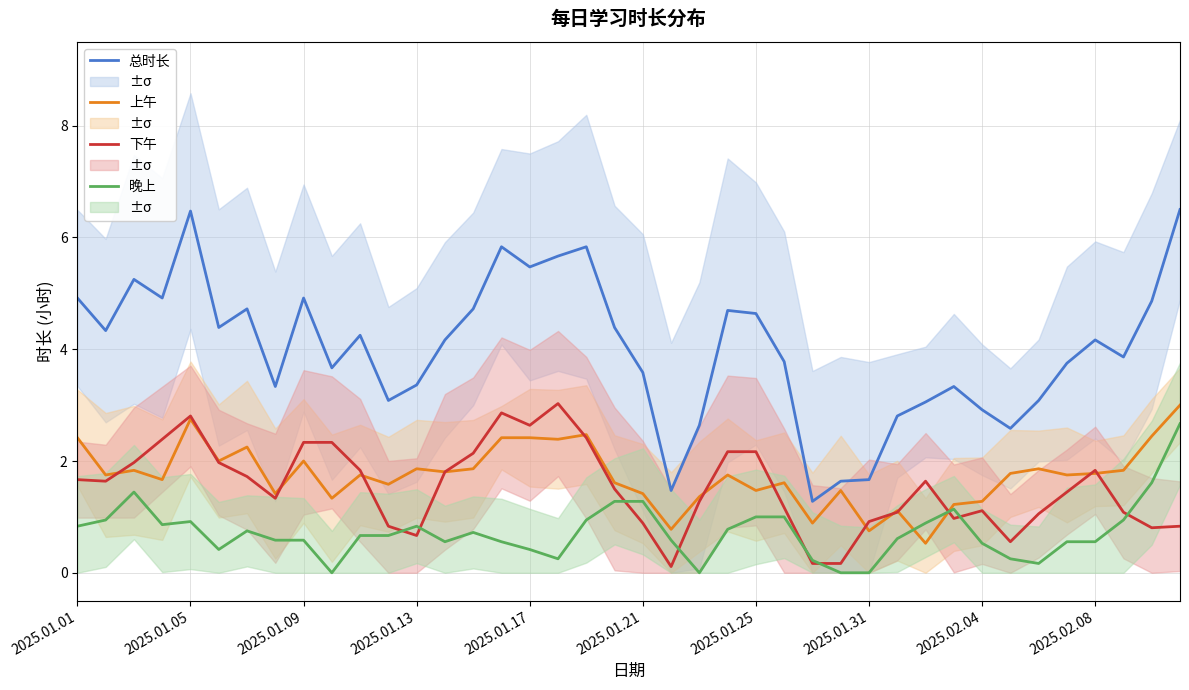

How many values in 晚上 are above zero?

36